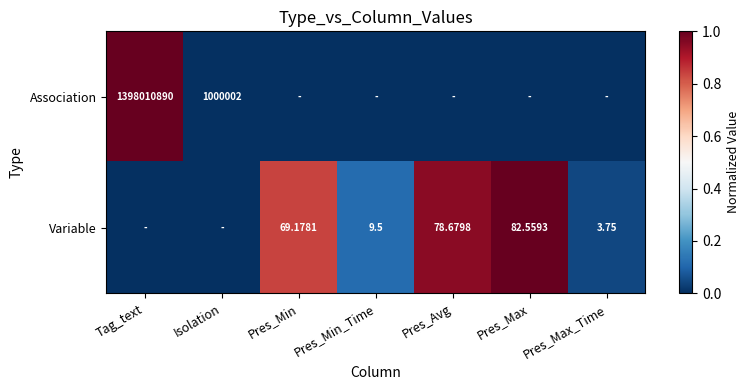

Is the value of Association at Pres_Min greater than the value of Variable at Pres_Min?

No